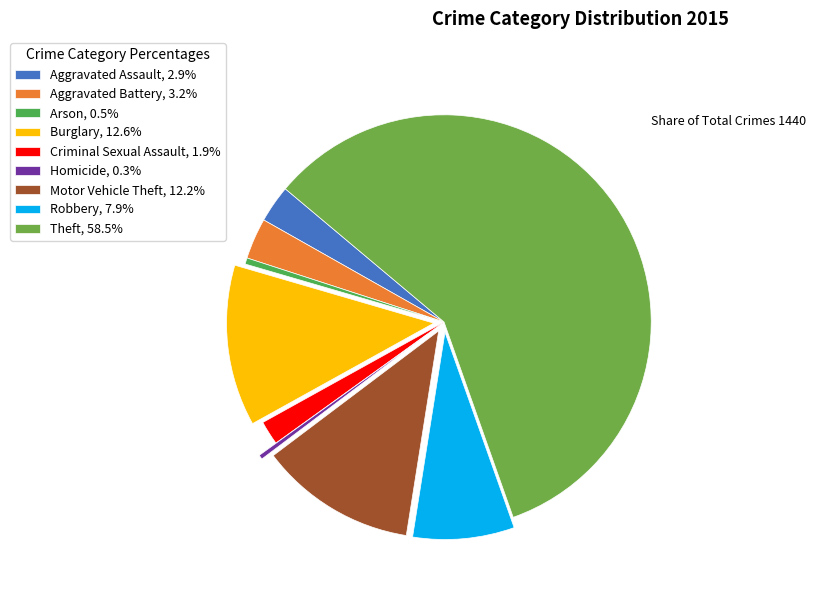

What is the ratio of the value at Motor Vehicle Theft to the value at Robbery?

1.5